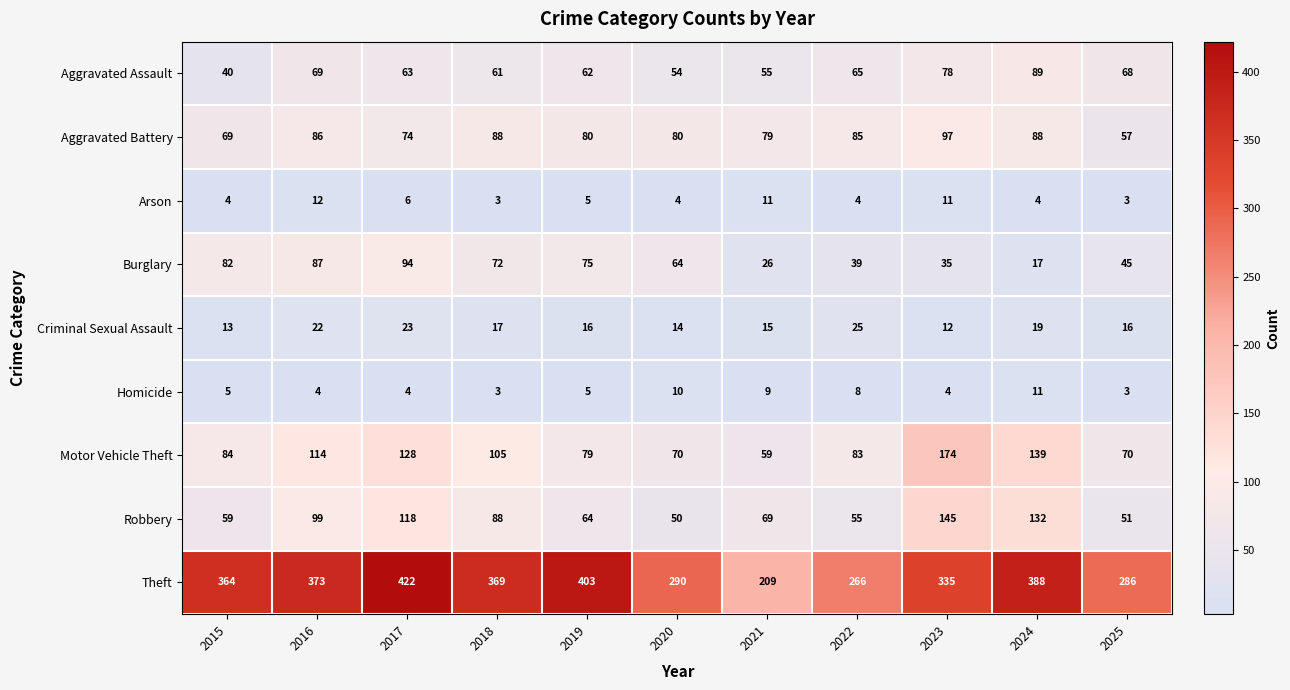

What is the highest value of the Aggravated Assault series?

89